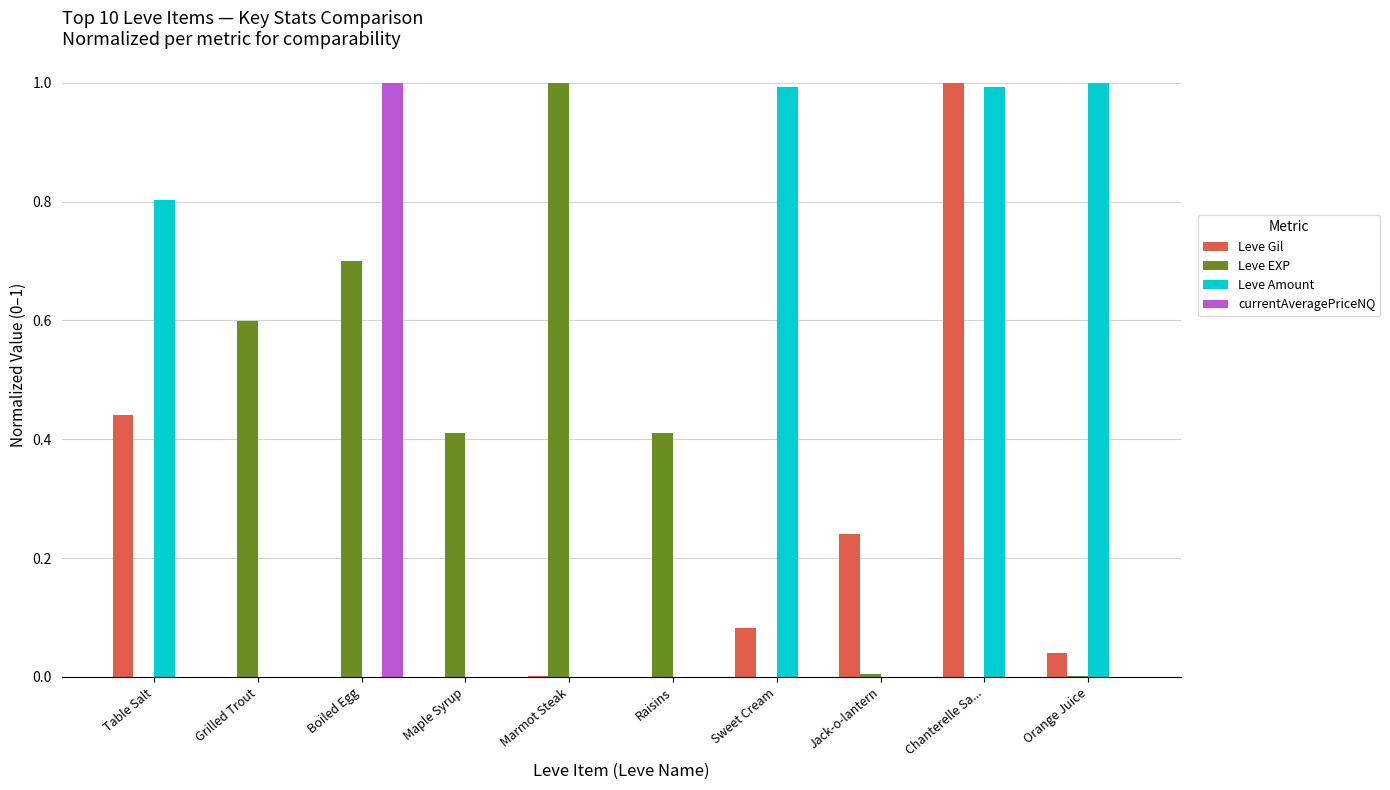

True or false: Leve EXP has a value of 1.2 at Boiled Egg.

False